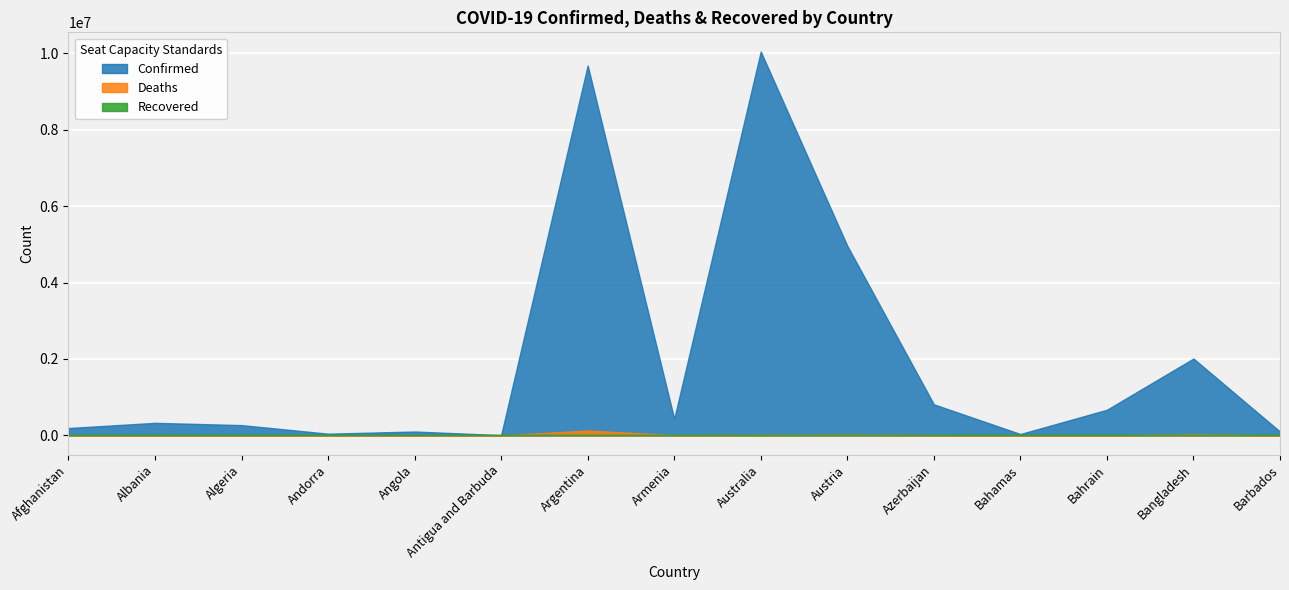

At which category does Deaths reach its first local valley?

Albania